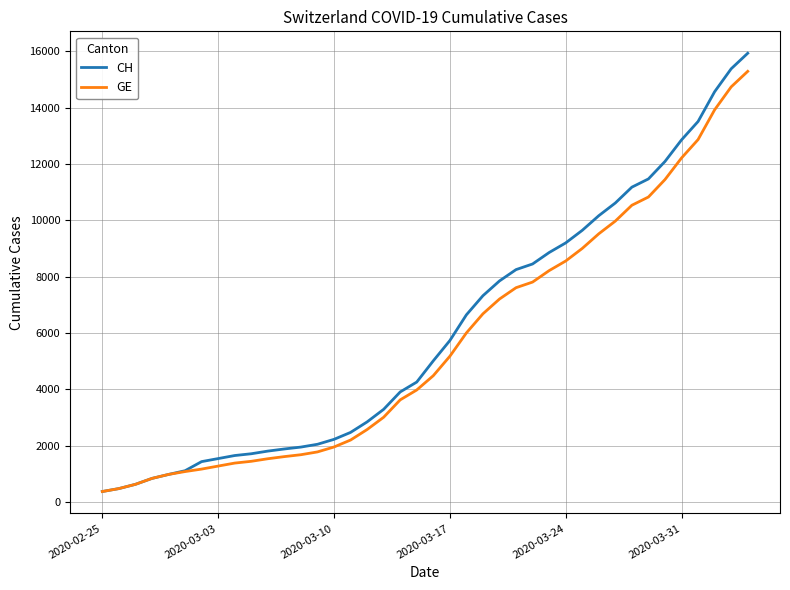

What is the highest value of the GE series?

15284